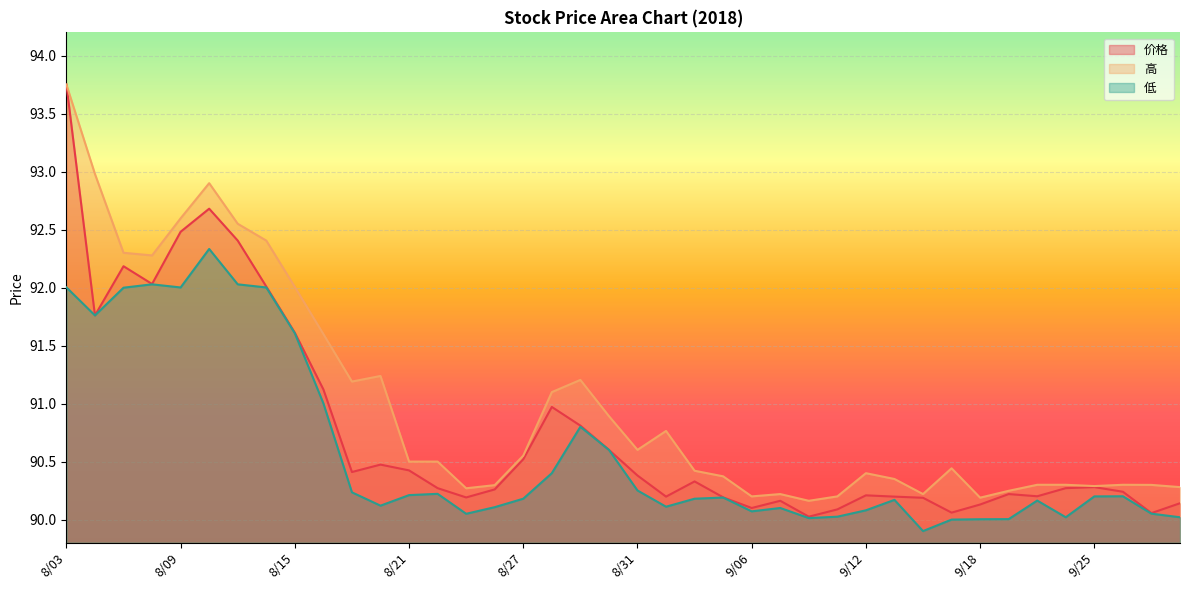

Rank the series by their average value, from highest to lowest.

高, 价格, 低